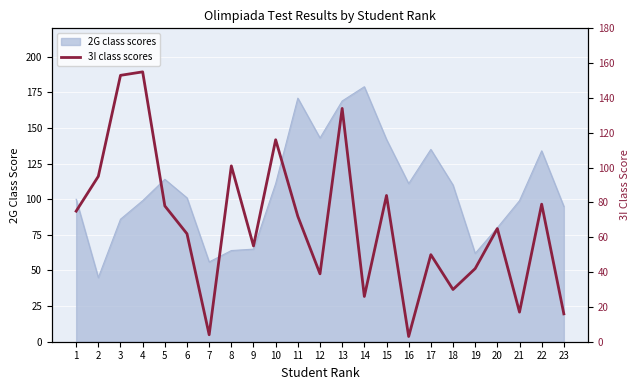

How many points are lower than both their immediate neighbors (excluding endpoints)?

7